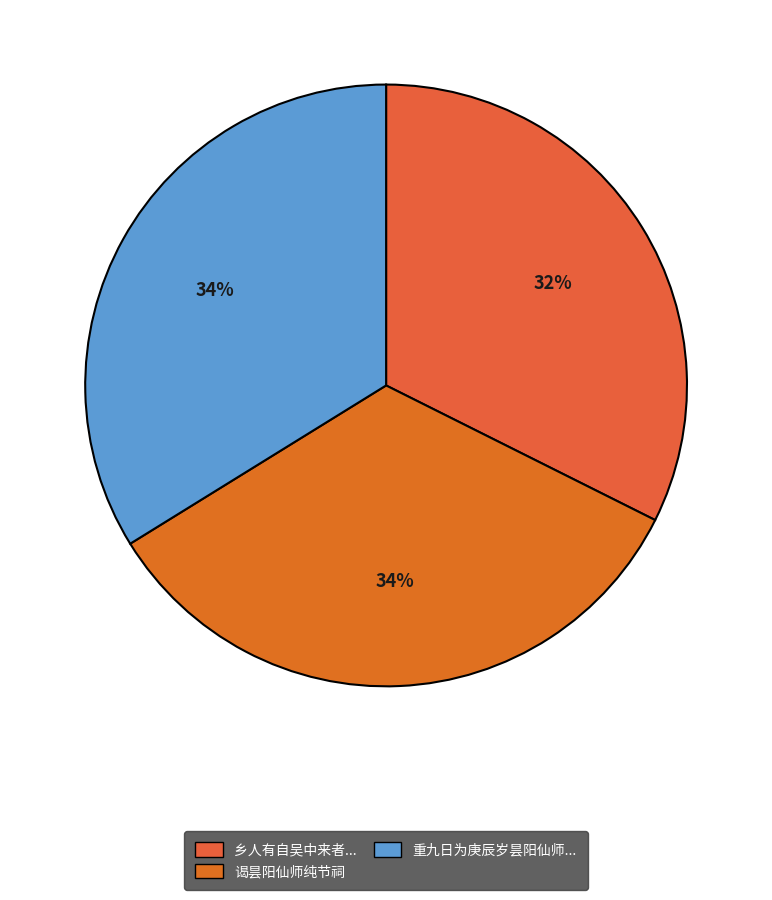

Which category has the biggest portion of the pie?

重九日为庚辰岁昙阳仙师化辰敬成长歌一章志感